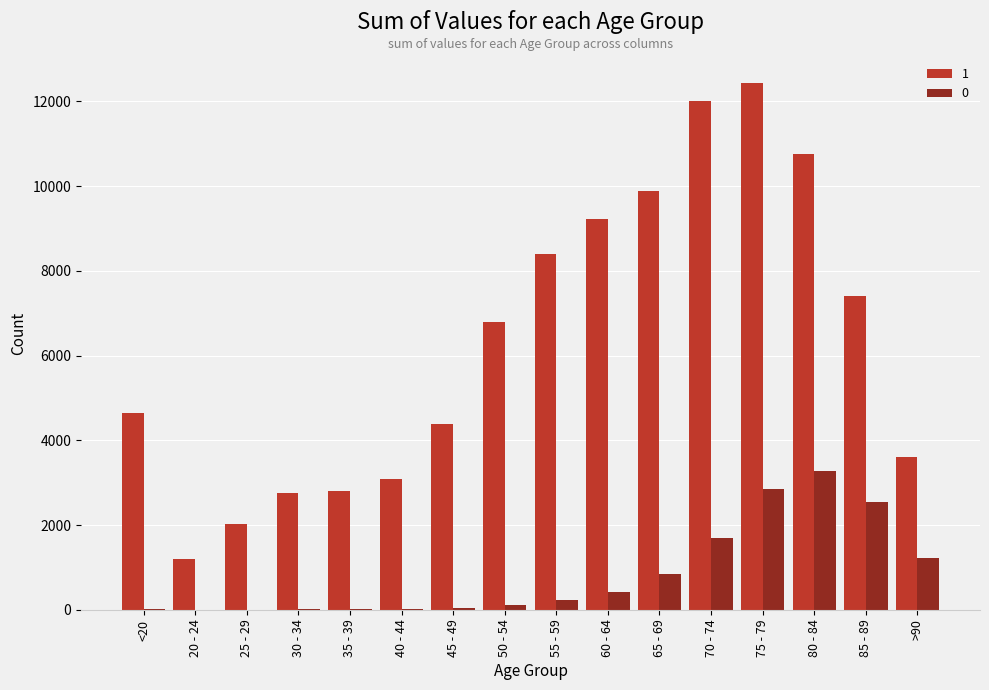

At which label does 1 reach its peak?

75 - 79